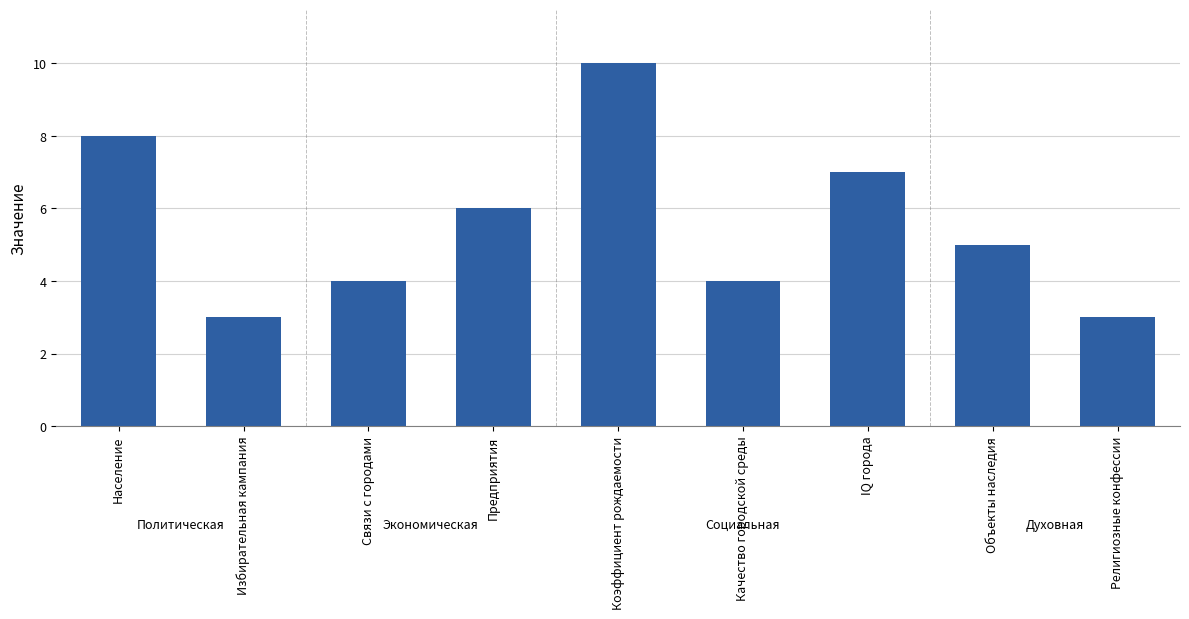

Approximately how many times larger is the value at Избирательная кампания compared to Население?

0.4